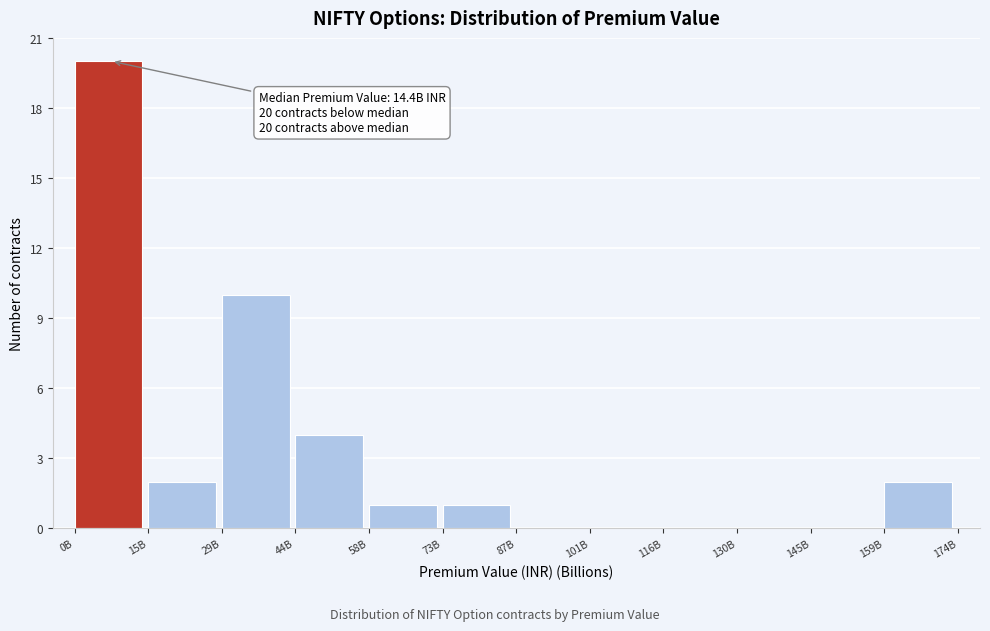

Reading left to right, extract all data points from this chart.

0B=20	15B=2	29B=10	44B=4	58B=1	73B=1	87B=0	101B=0	116B=0	130B=0	145B=0	159B=2